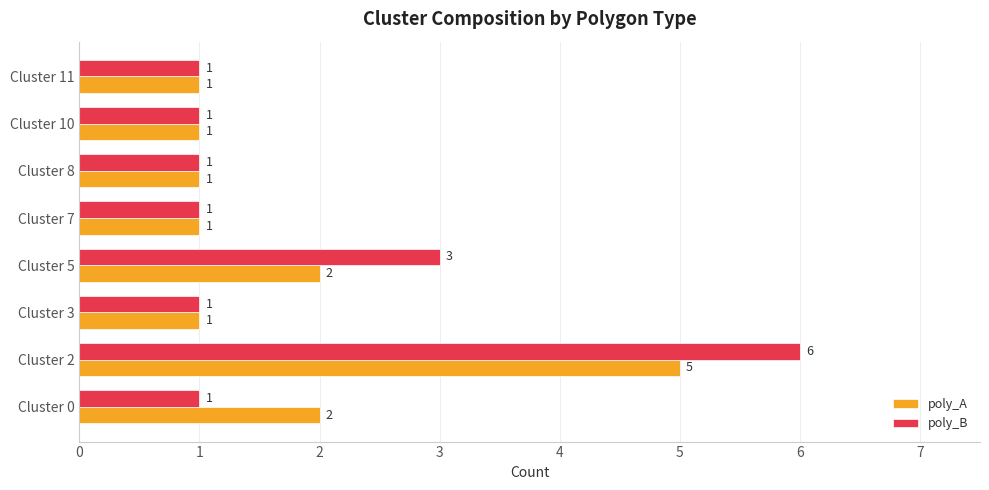

Which category has the highest value in the poly_A series?

Cluster 2